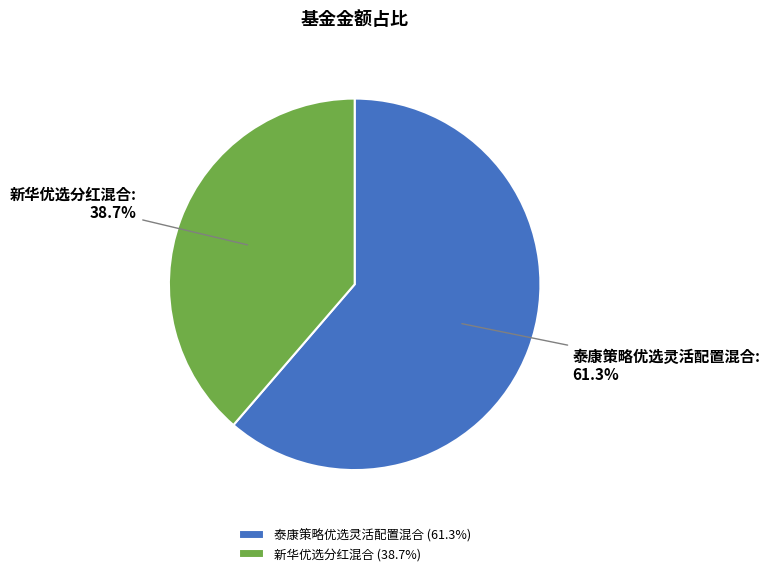

Is it true that 新华优选分红混合 is 46% of the pie?

False